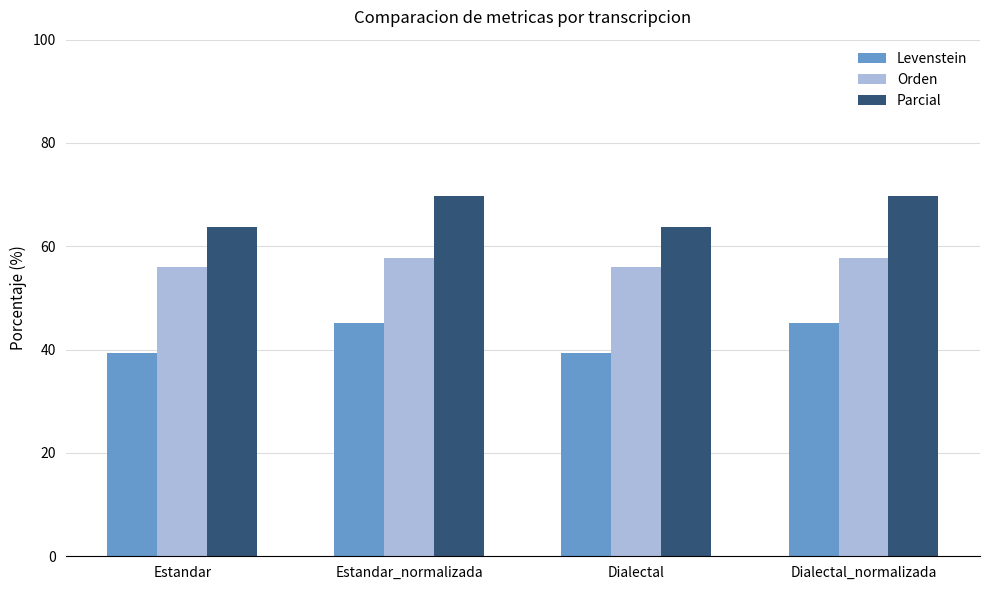

Does the chart contain any negative values?

No